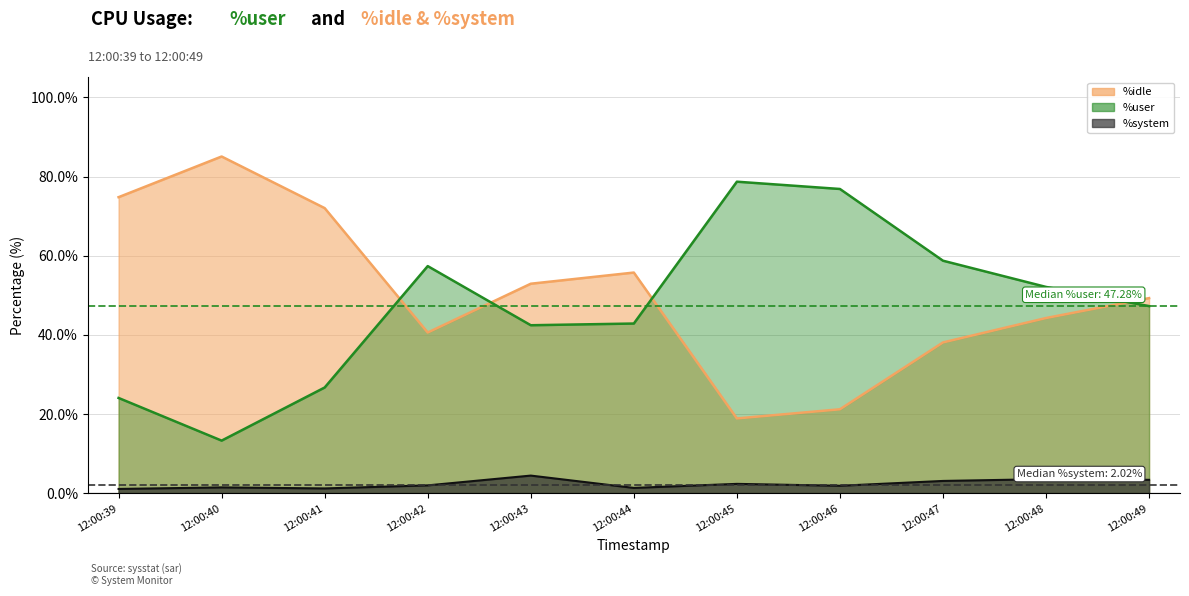

What is the maximum value for %idle?

85.0